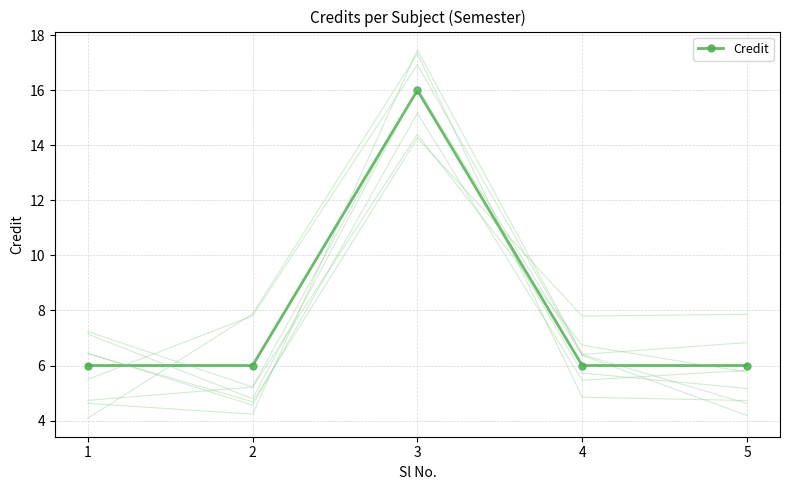

Reading left to right, transcribe all the data shown in this chart.

6	6	16	6	6